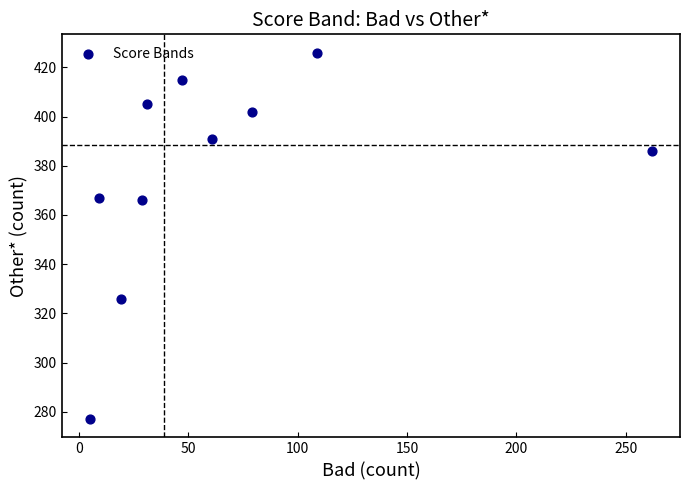

What is the range of Y values (max minus min)?

149